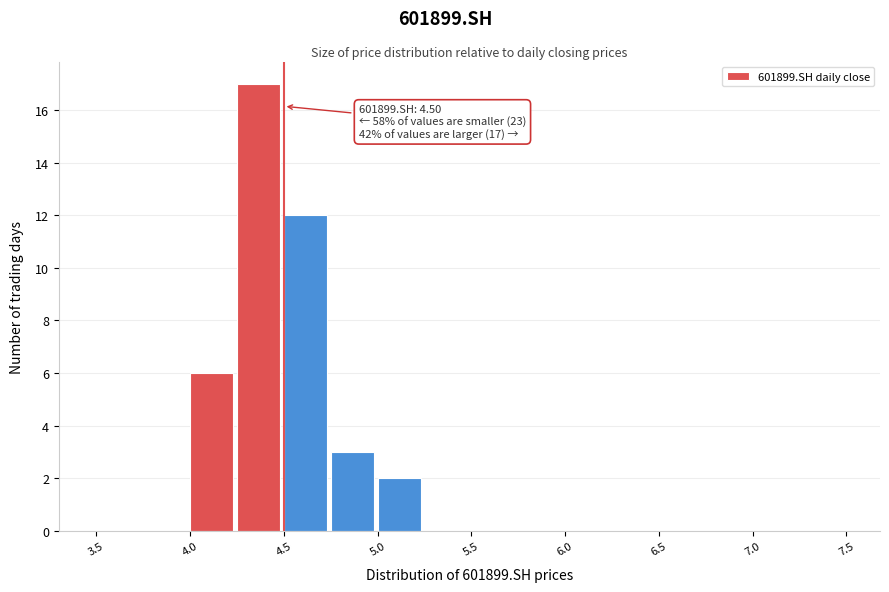

Which range on the x-axis has the tallest bar?

4.25 to 4.50